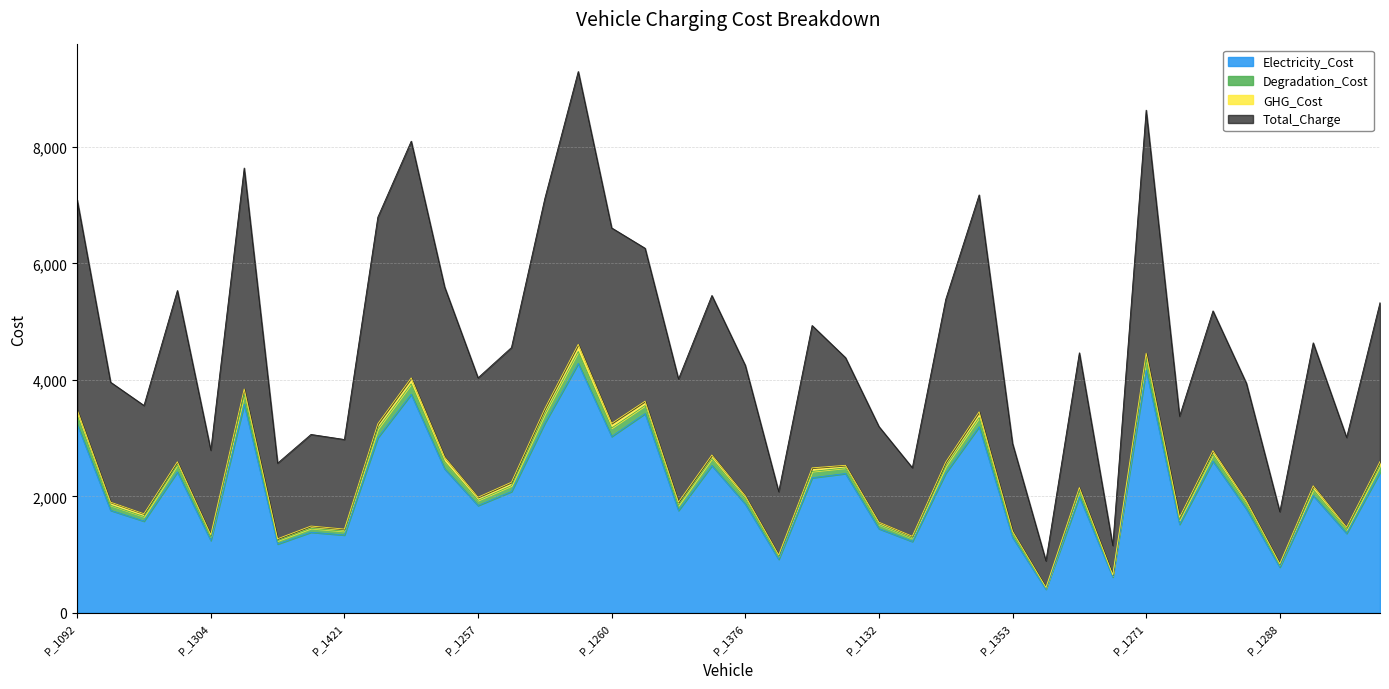

In Degradation_Cost, how many points are higher than both neighbors (excluding endpoints)?

12